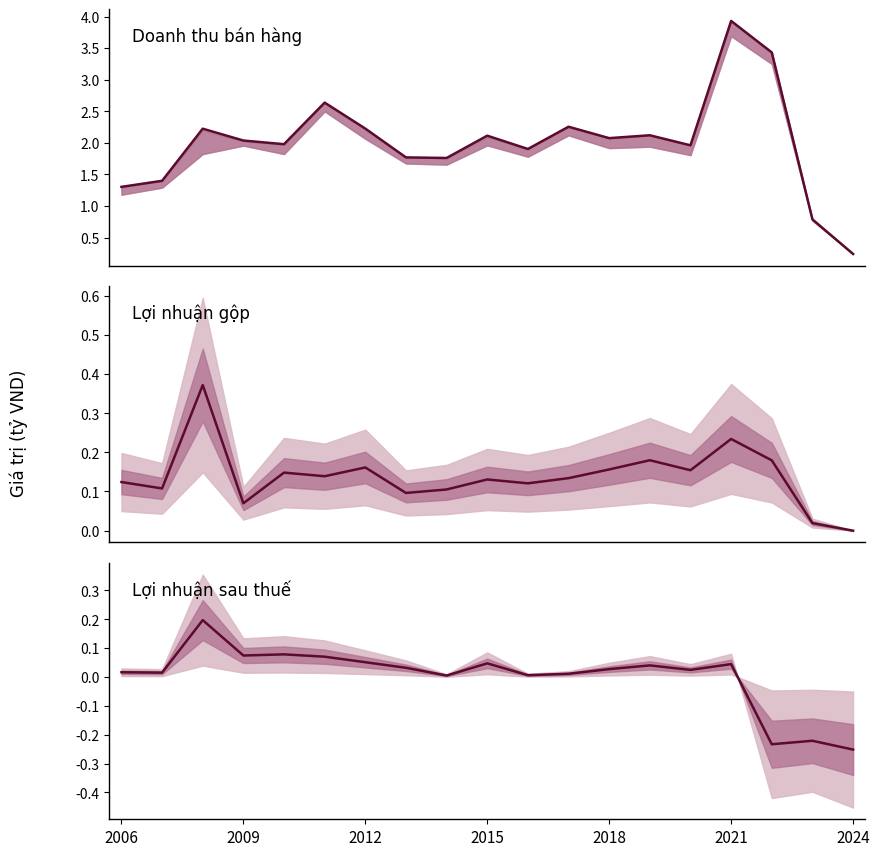

How many lines are shown in the chart?

3